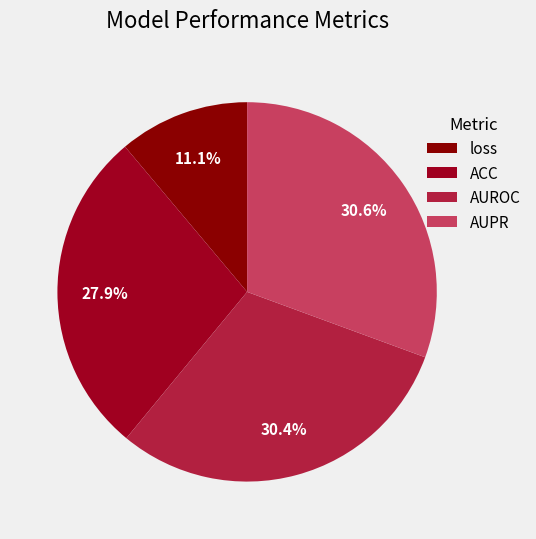

How many segments does this pie chart have?

4